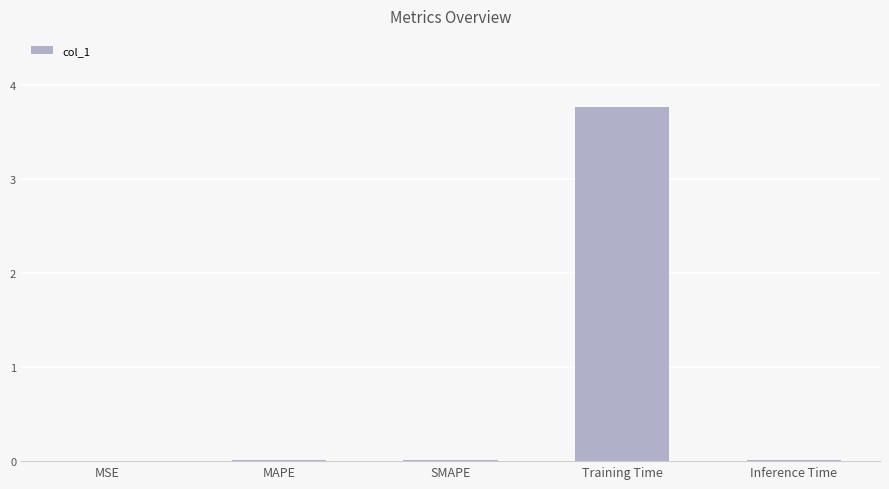

What is the greatest value displayed?

3.8